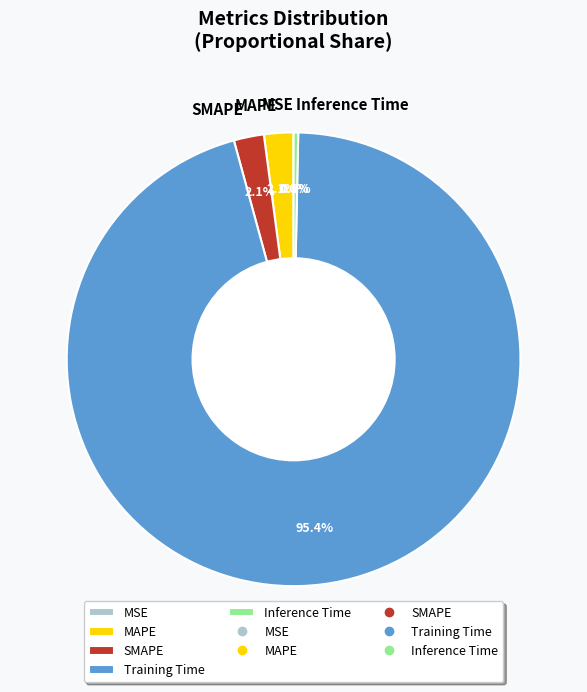

Which category has the biggest portion of the pie?

Training Time